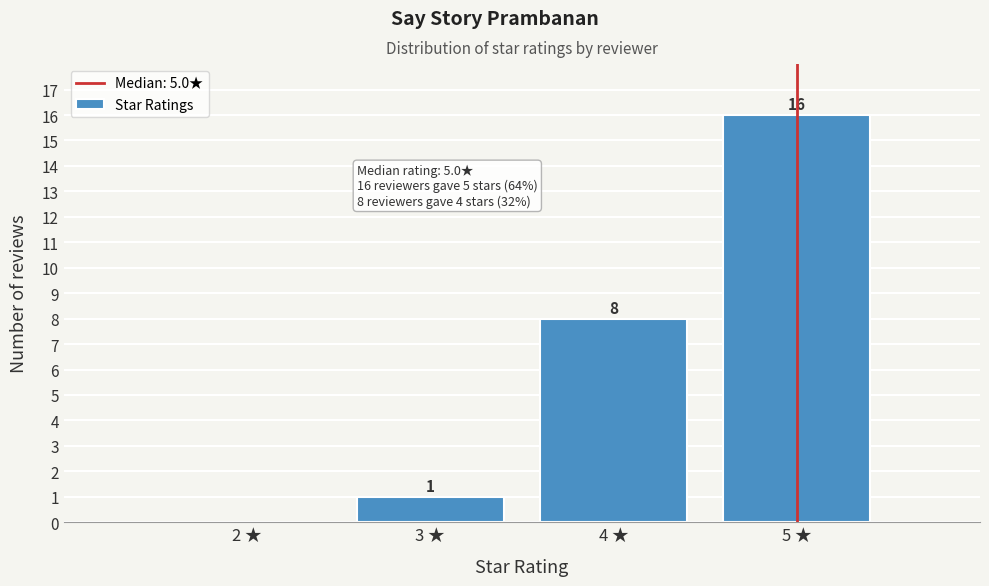

Reading left to right, transcribe all the data shown in this chart.

2 ★=0	3 ★=1	4 ★=8	5 ★=16